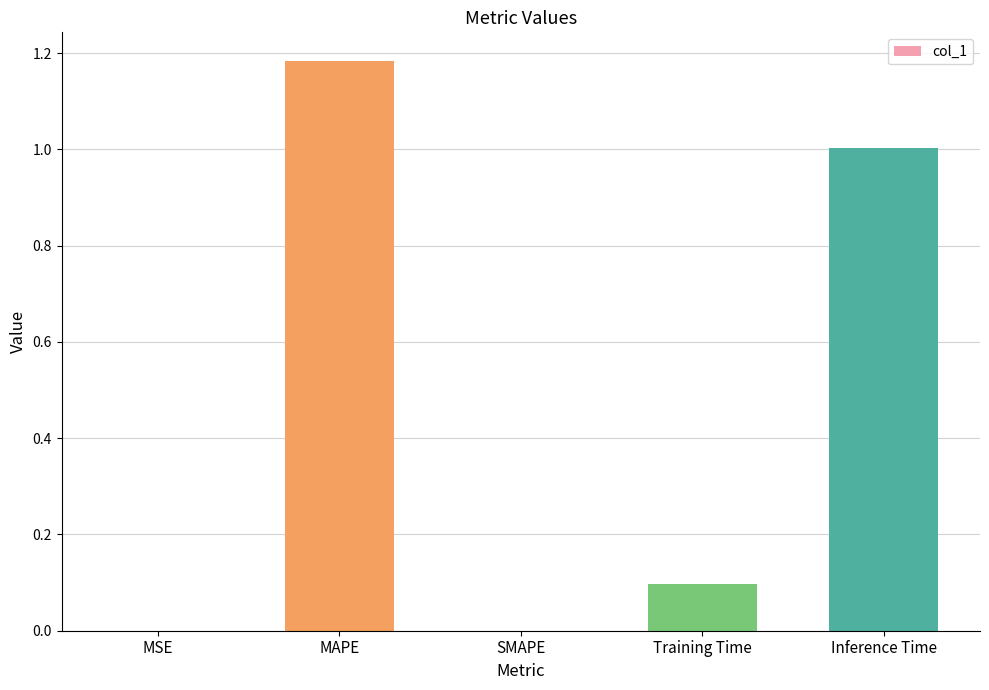

Between MAPE and MSE, which is larger?

MAPE